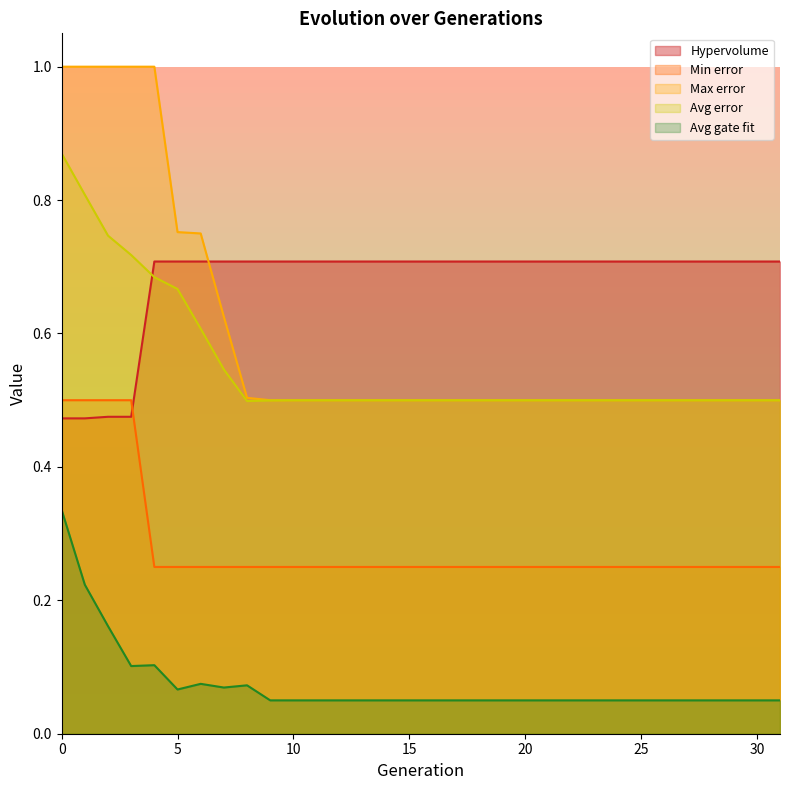

How many data points does each series have?

32